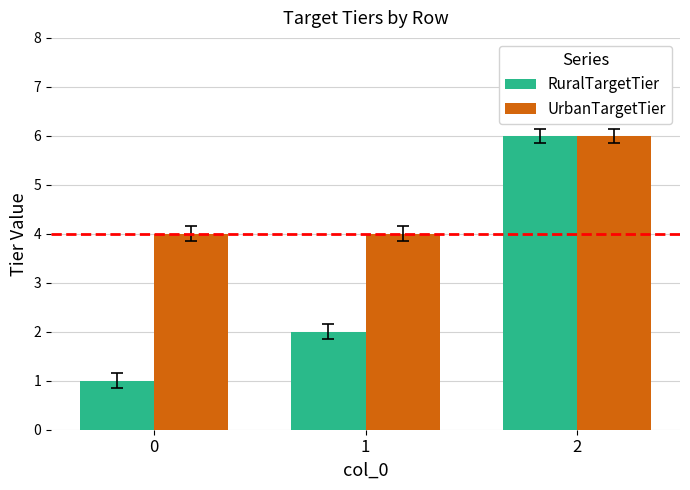

Where is RuralTargetTier nearest to the value 3?

1